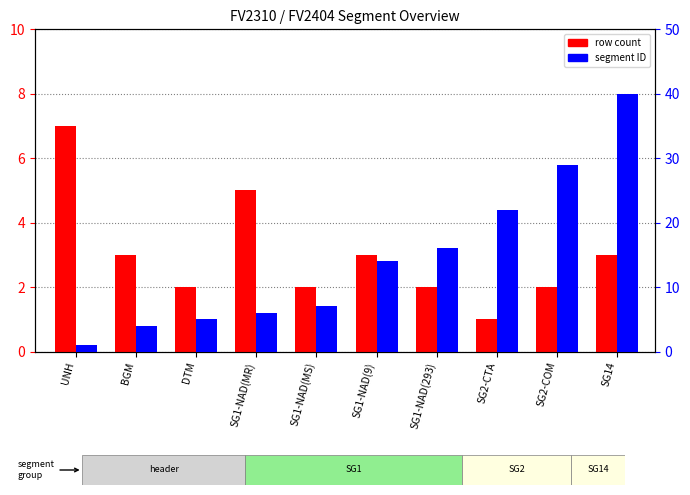

What is the value of the segment ID bar at the 6th from the left?

14